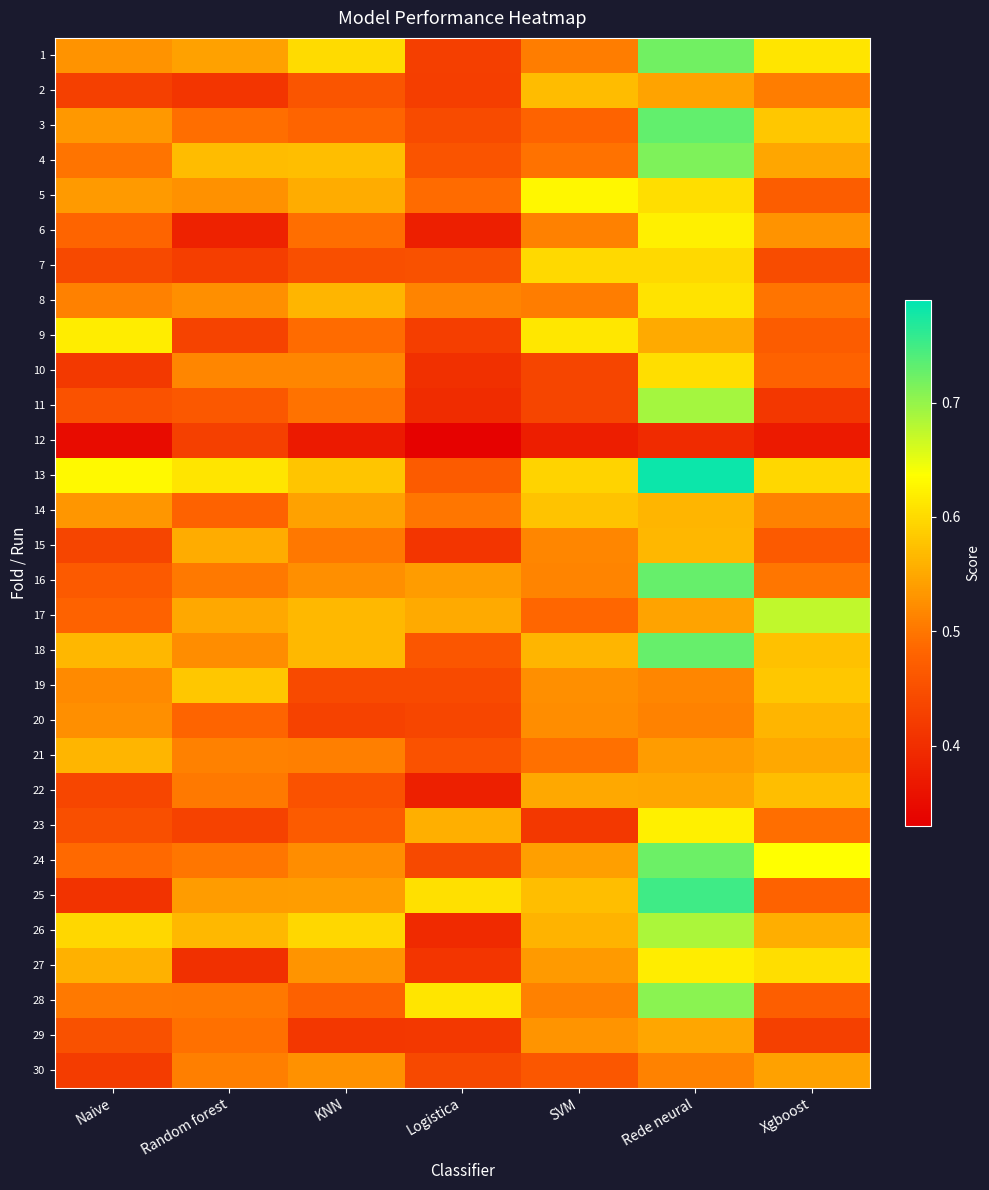

What is the difference between the highest and lowest values at KNN?

0.2